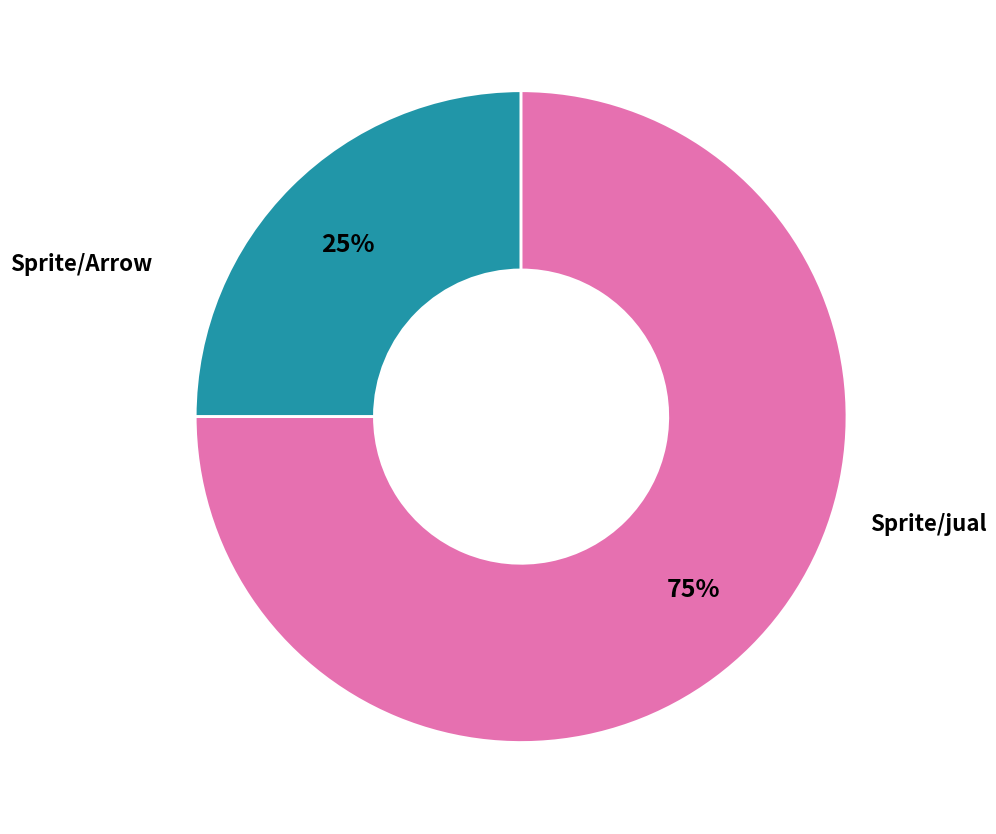

Approximately how many times larger is the value at Sprite/jual compared to Sprite/Arrow?

3.0